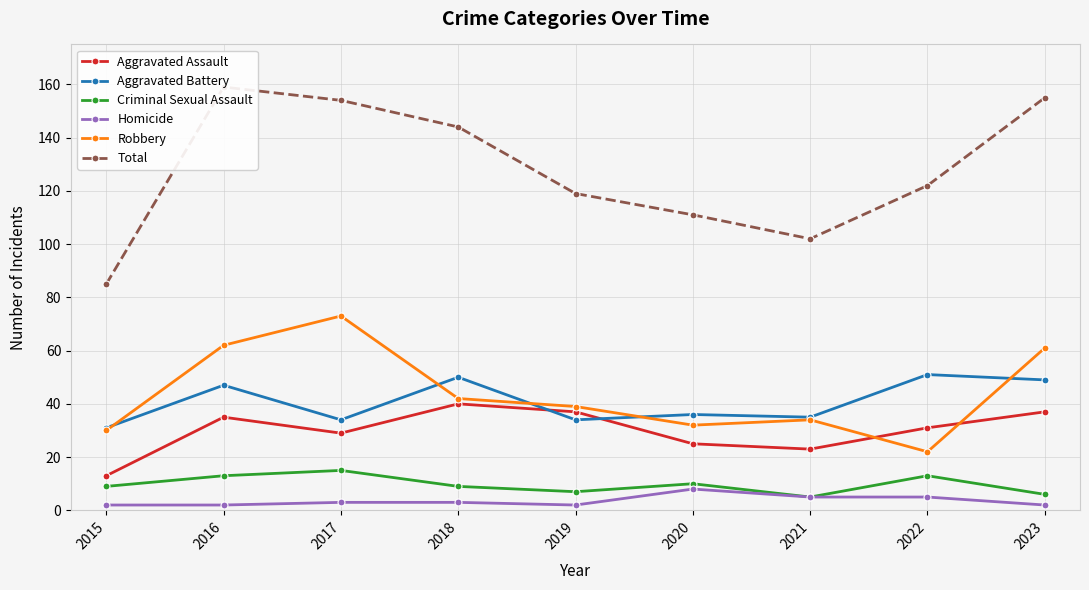

How many data points in Criminal Sexual Assault are less than 9?

3